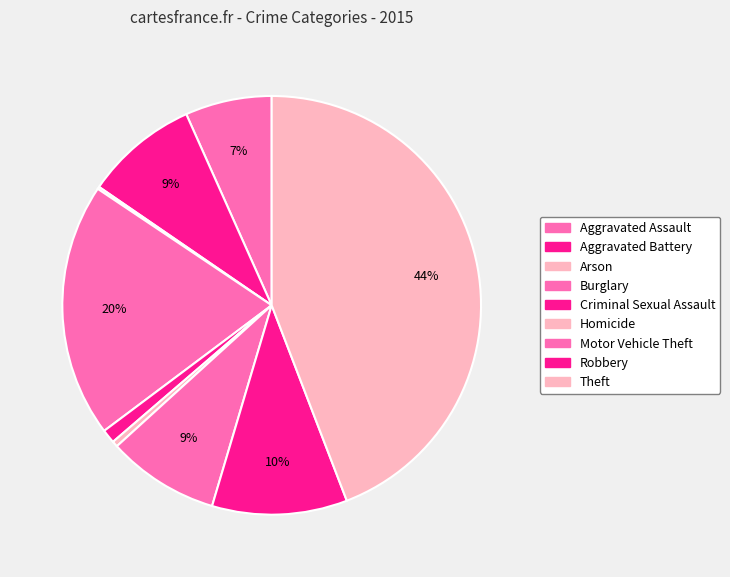

Does Robbery represent more than half of the total?

No